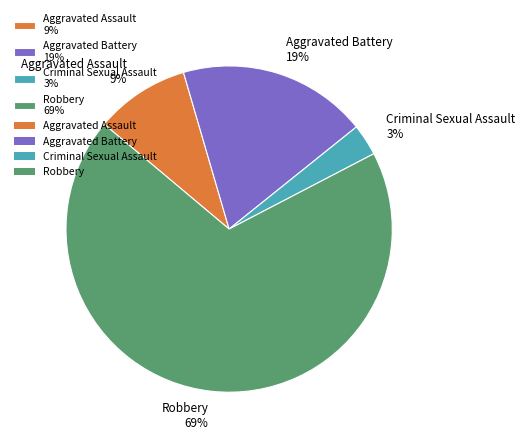

True or false: Robbery accounts for 79% of the total.

False